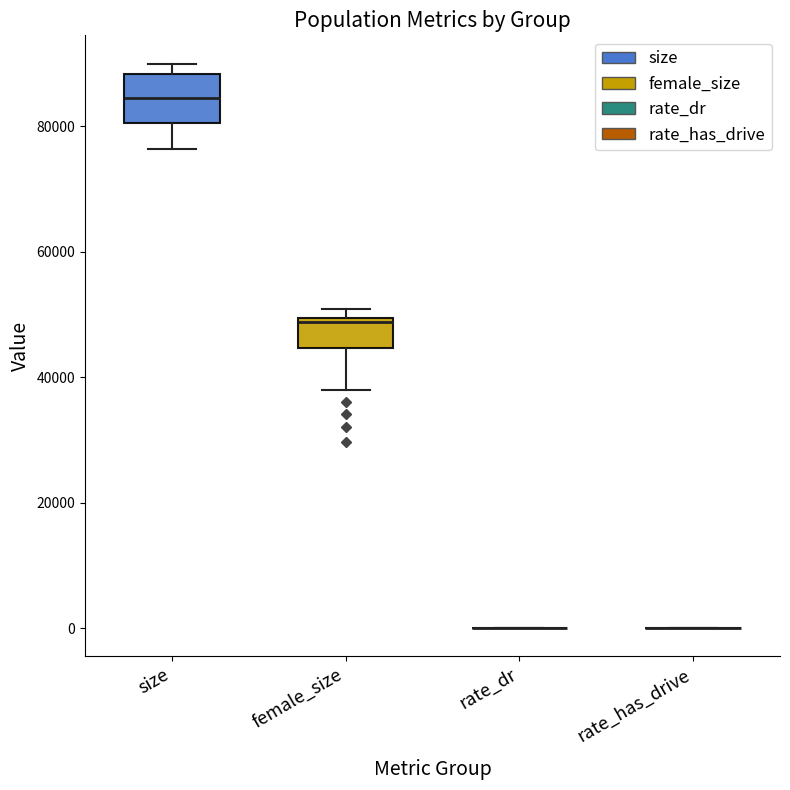

Comparing the boxes themselves (not the whiskers), which one is the tallest?

size